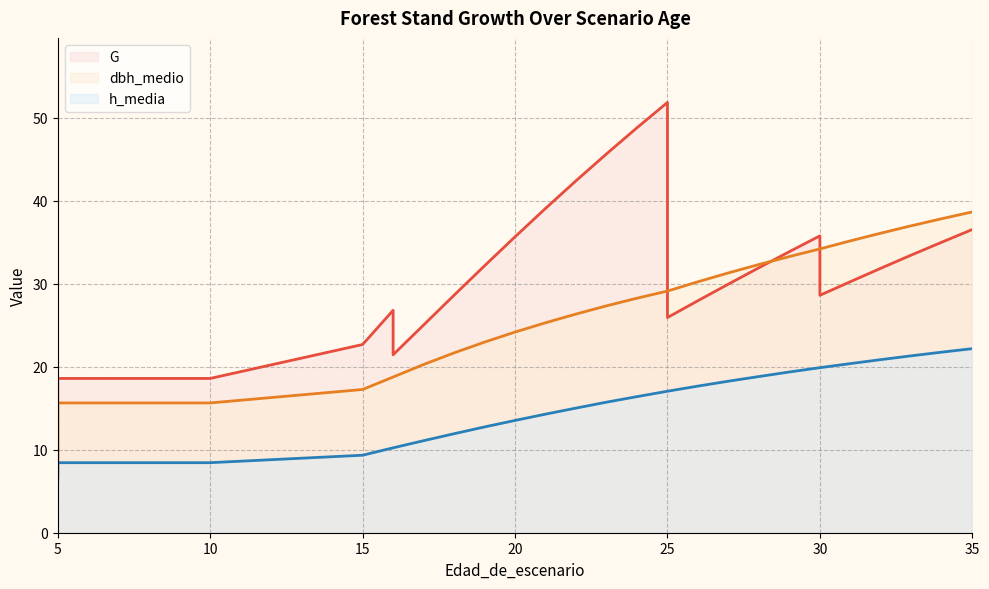

List the series in order of their overall mean, highest first.

G, dbh_medio, h_media